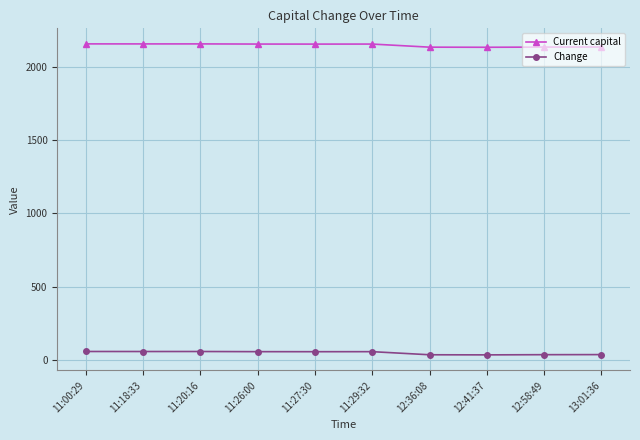

What is the difference between the maximum and minimum values in the Current capital series?

23.1